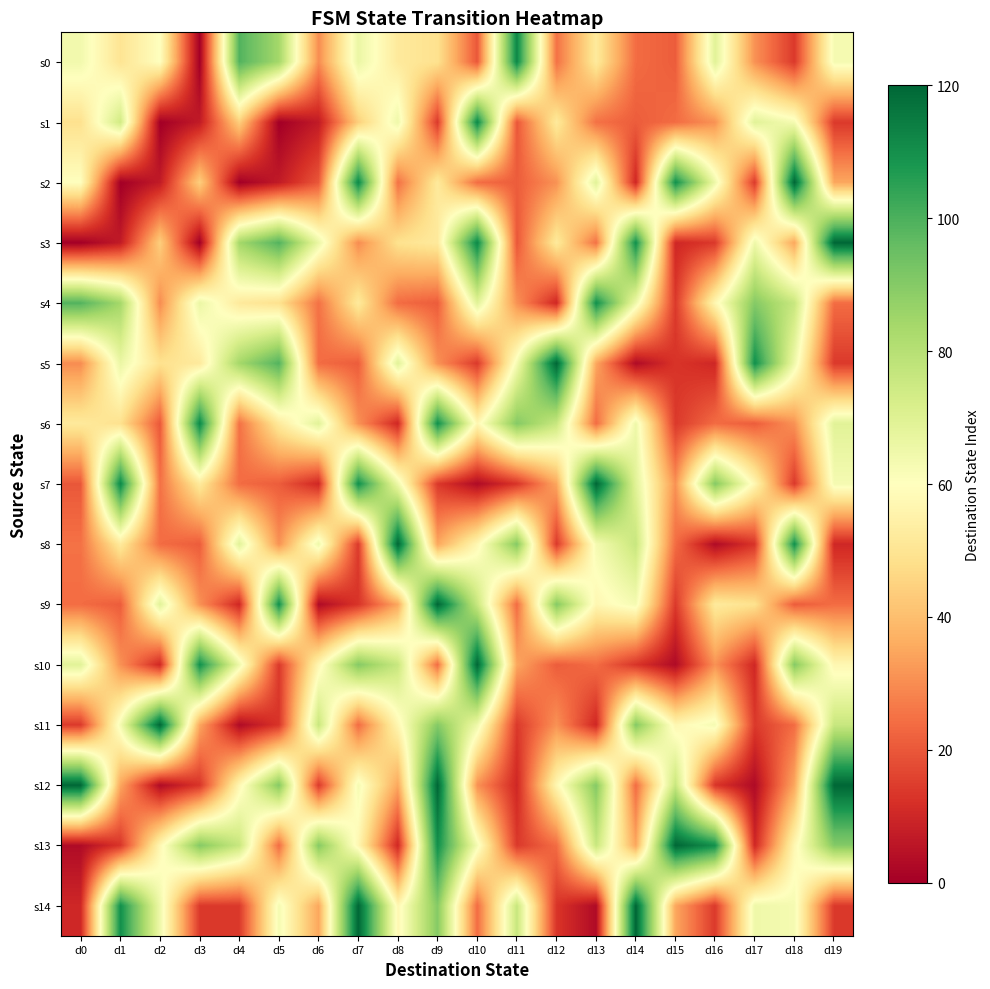

What is the difference between the highest and lowest values at d10?

117